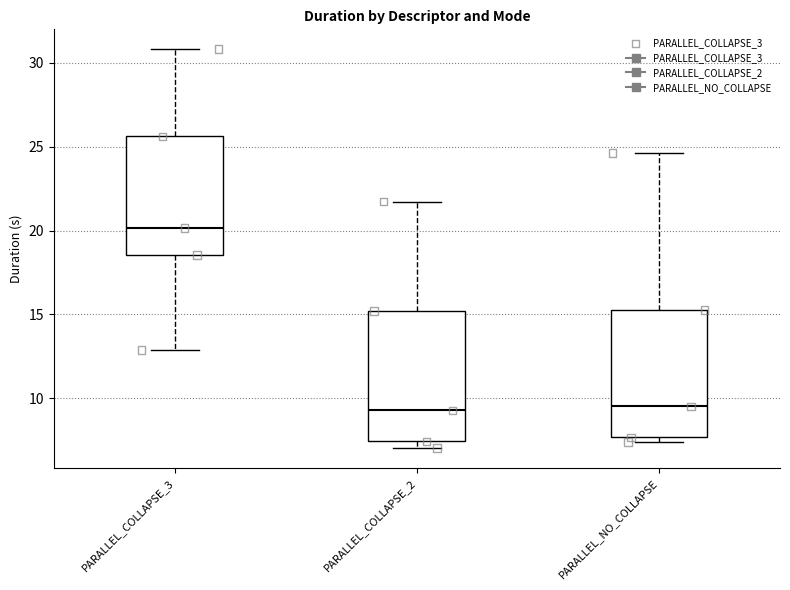

Where is the upper edge of the box for PARALLEL_NO_COLLAPSE on the y-axis? The values are not printed on the chart, so give them approximately, as read against the axis.

15.0